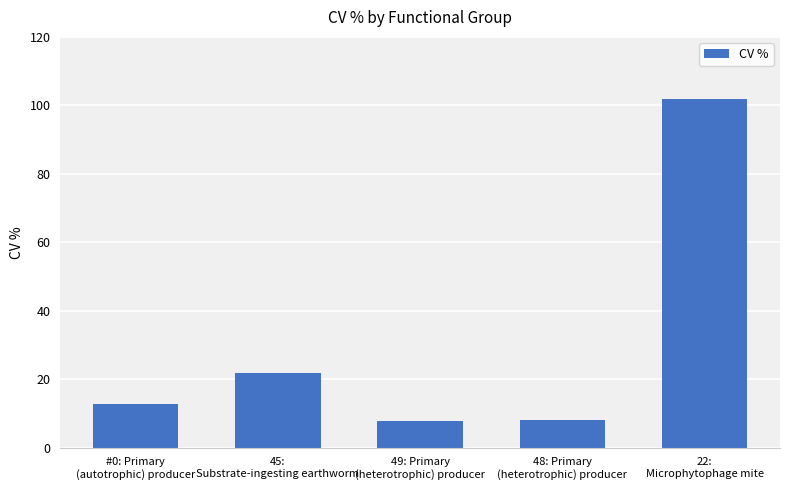

What is the average value?

30.4